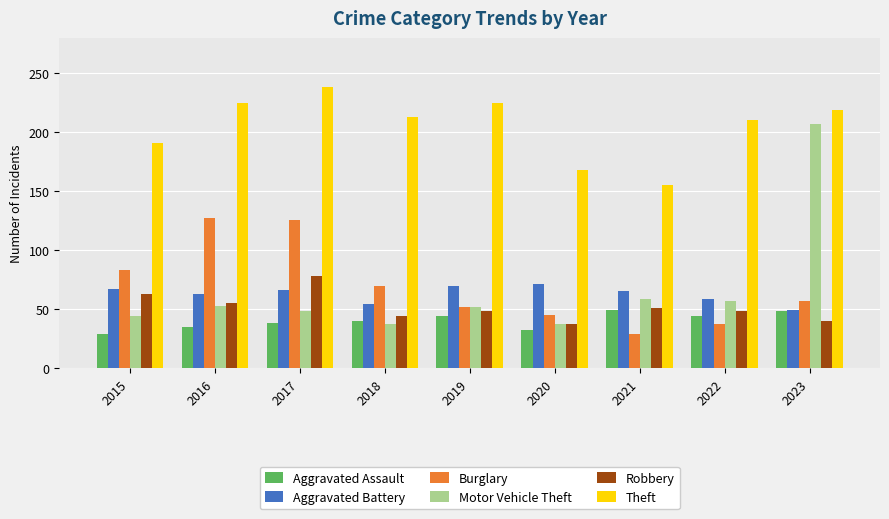

What are all the series names shown in the legend?

Aggravated Assault, Aggravated Battery, Burglary, Motor Vehicle Theft, Robbery, Theft